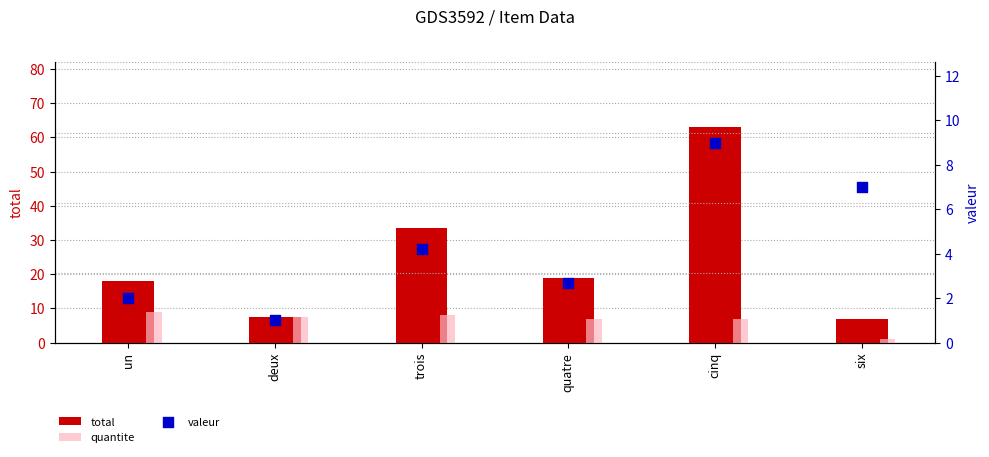

Which series has the largest total across all categories?

total